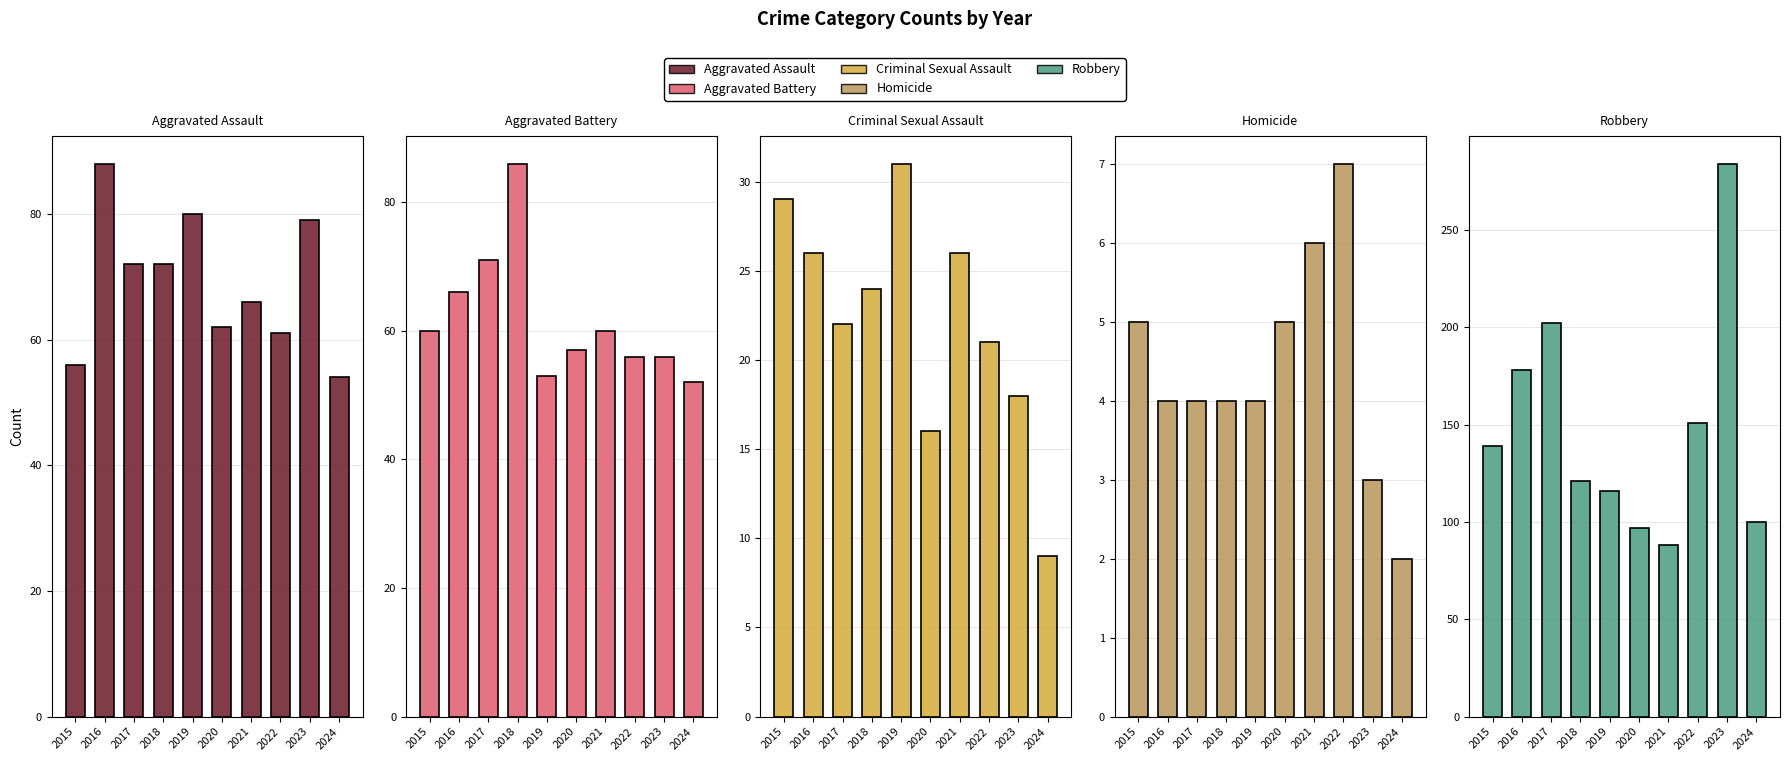

Which label corresponds to the smallest value in the chart?

2024